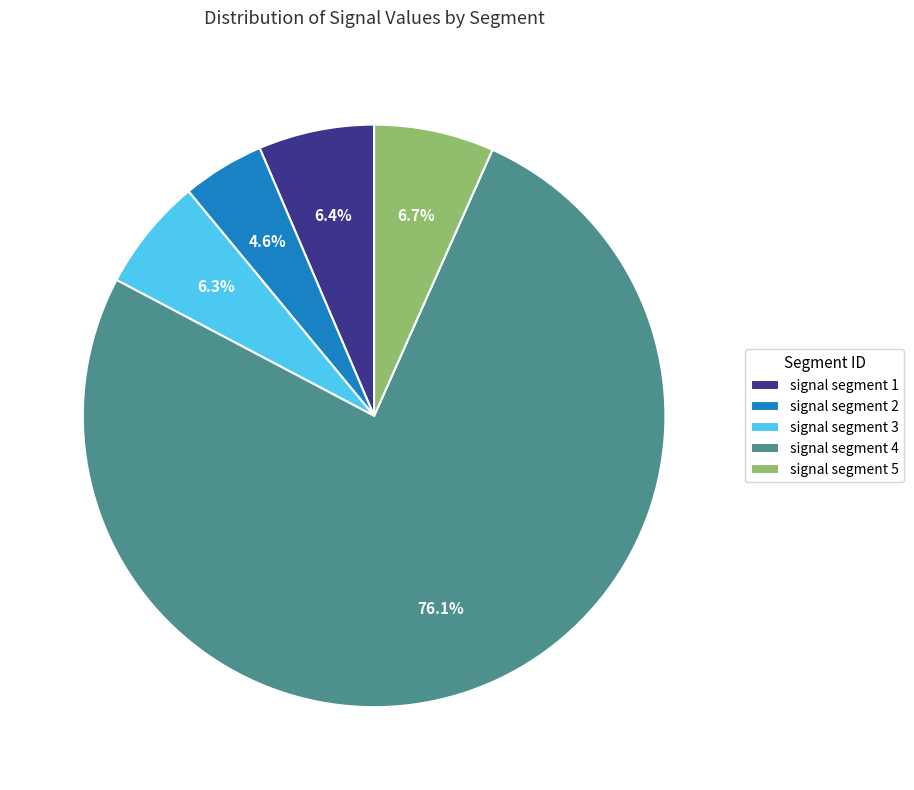

Which category has the biggest portion of the pie?

signal segment 4